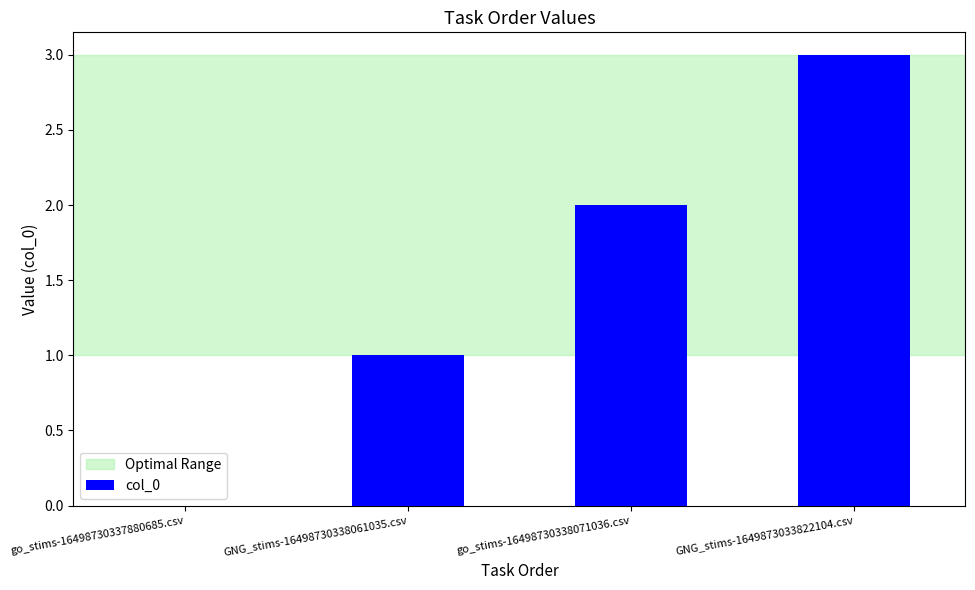

Which label corresponds to the largest value in the chart?

GNG_stims-1649873033822104.csv